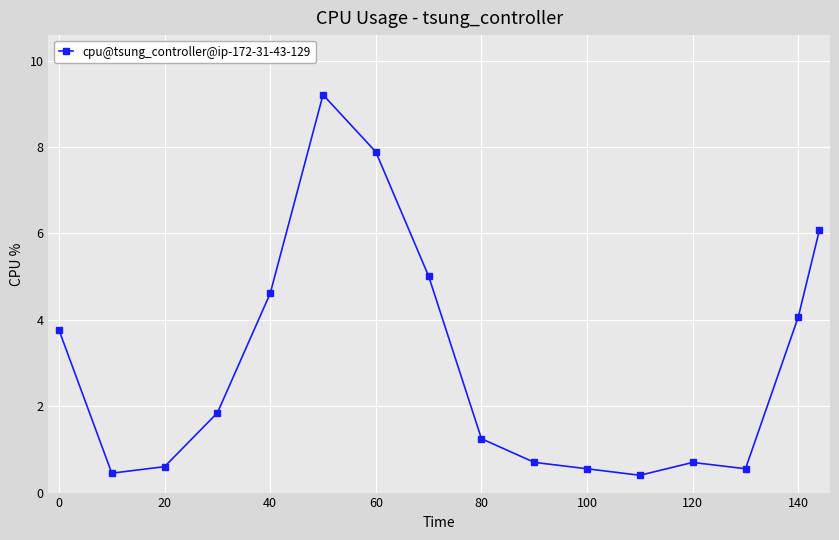

What is the difference between the second highest and second lowest values?

7.4